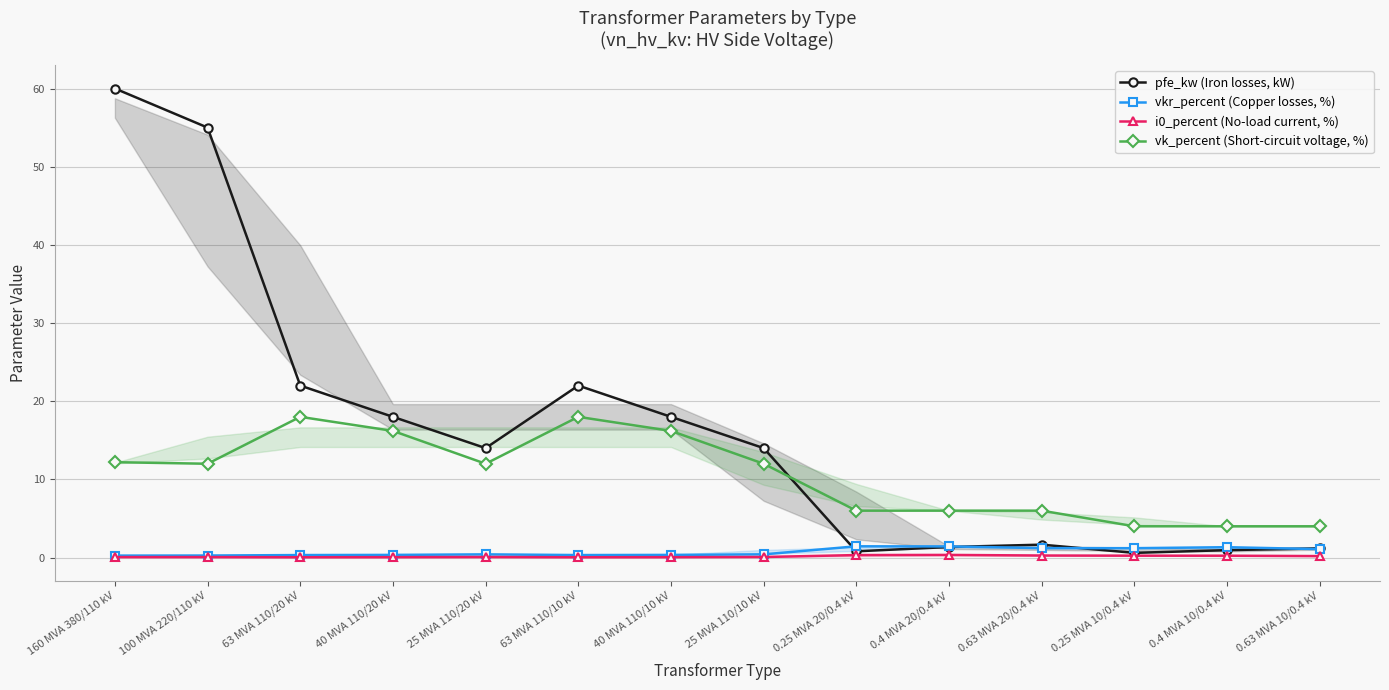

The i0_percent (No-load current, %) series shows 0.4 at 0.4 MVA 10/0.4 kV. True or false?

False